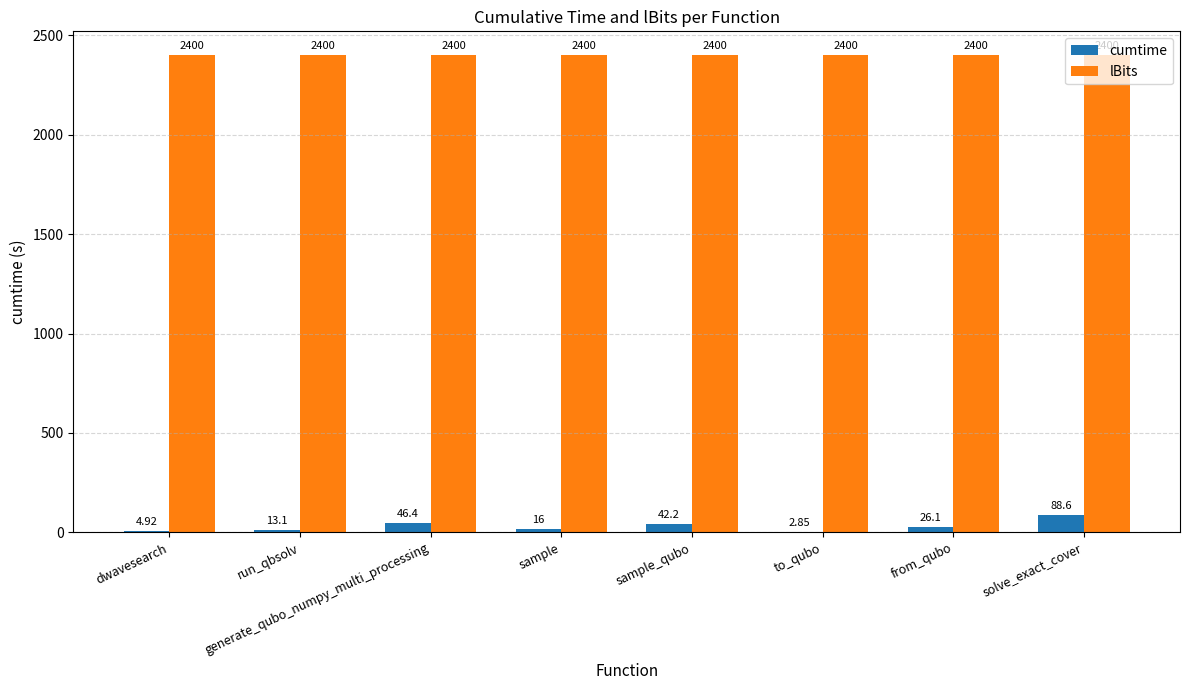

Between generate_qubo_numpy_multi_processing and to_qubo, which series saw the biggest shift?

cumtime